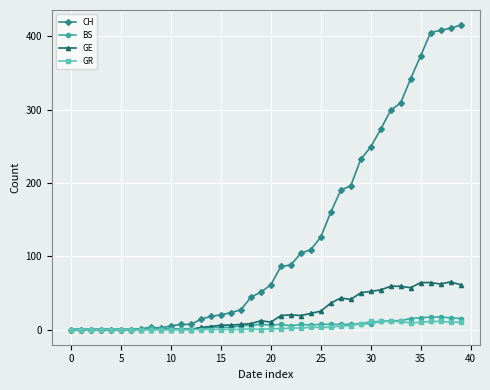

Which series has the widest spread of values?

CH